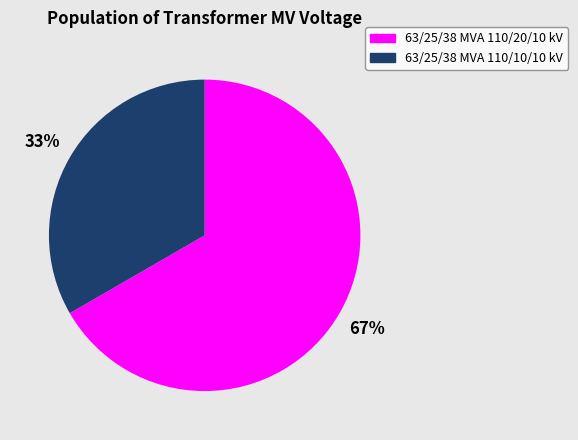

Which category has the smallest portion of the pie?

63/25/38 MVA 110/10/10 kV